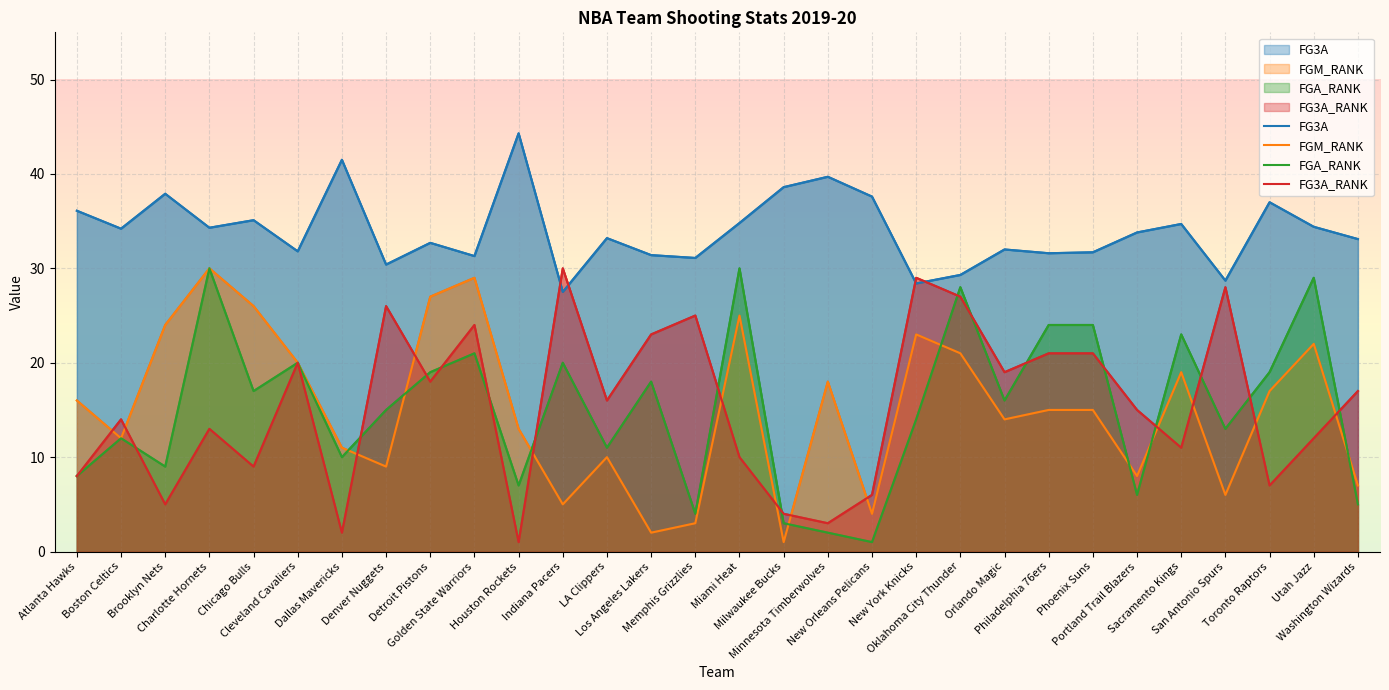

Does the chart display data point markers on the line(s)?

No